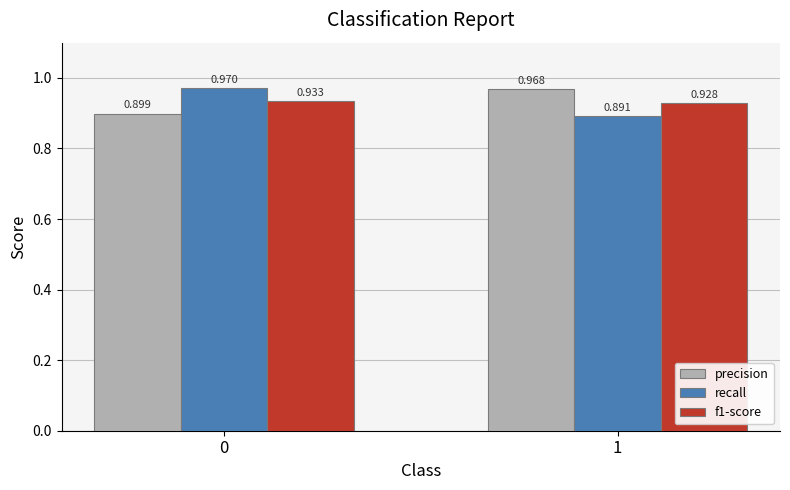

How many data points does each series have?

2